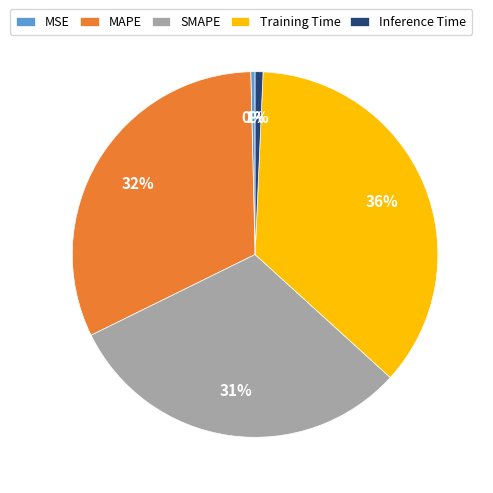

Do Training Time and SMAPE together represent more than half of the pie?

Yes